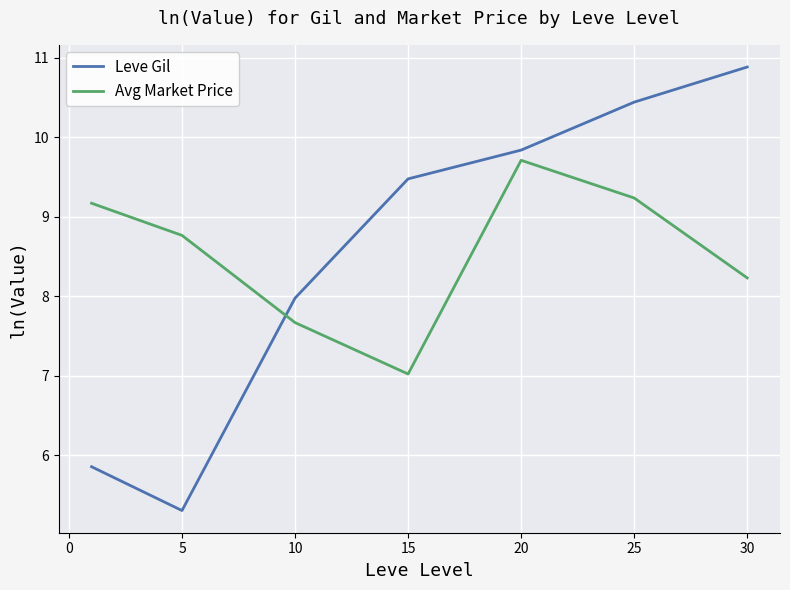

List the series in order of their peak value, highest first.

Leve Gil, Avg Market Price